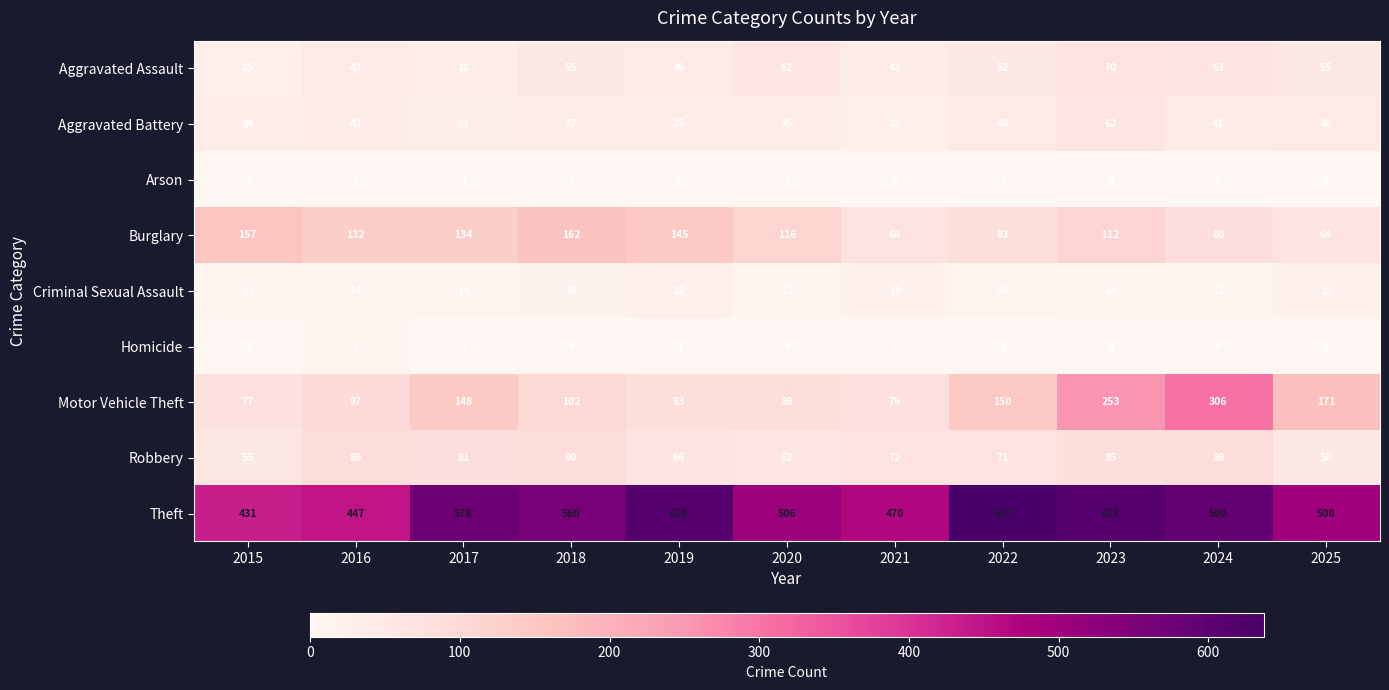

What is the lowest value of the Criminal Sexual Assault series?

11